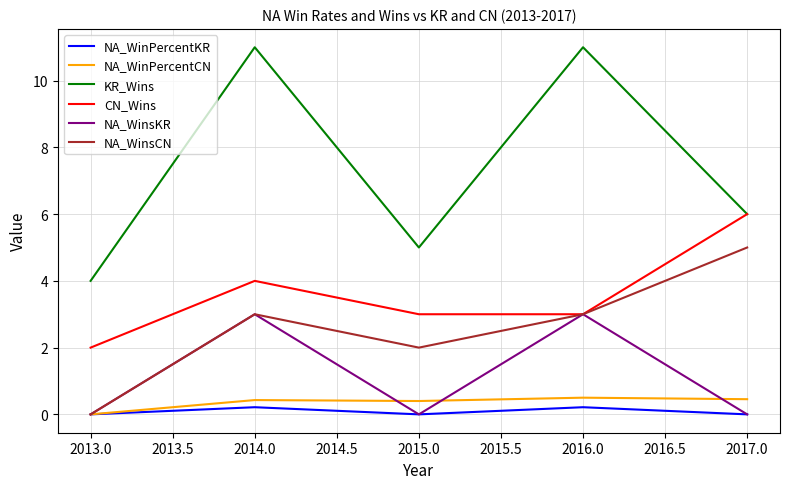

True or false: NA_WinPercentKR and KR_Wins cross at least once.

False